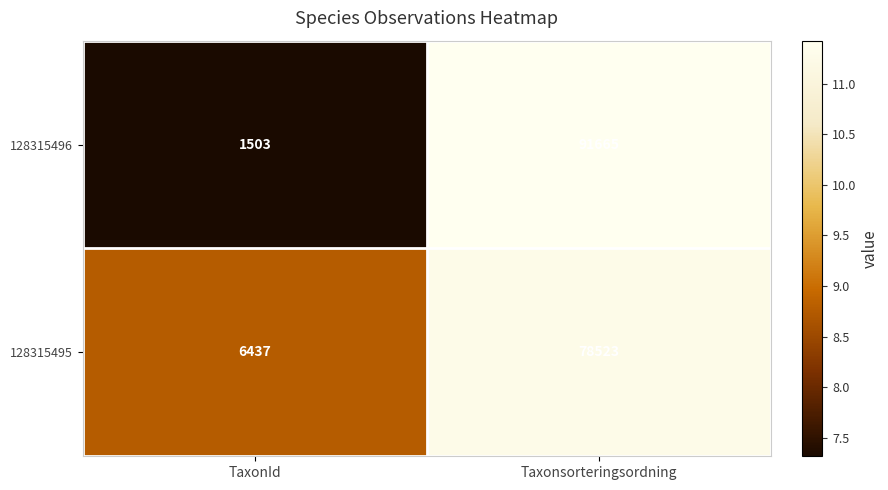

What is the sum of the 128315495 values at Taxonsorteringsordning and TaxonId?

84960